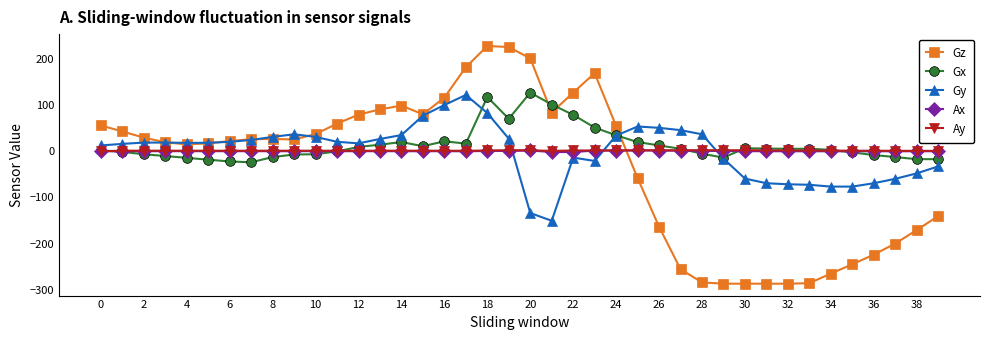

True or false: Ax has more than 0 interior local peaks.

True